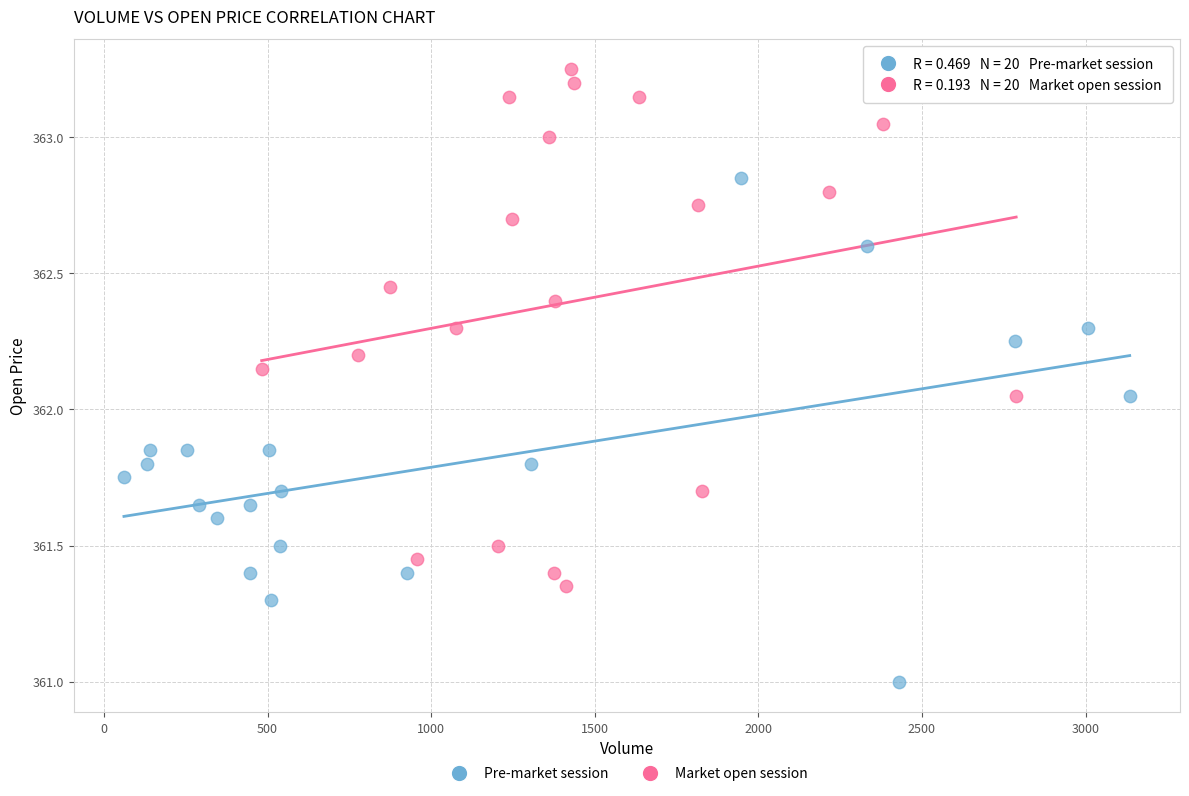

What are all the series names shown in the legend?

Pre-market session, Market open session